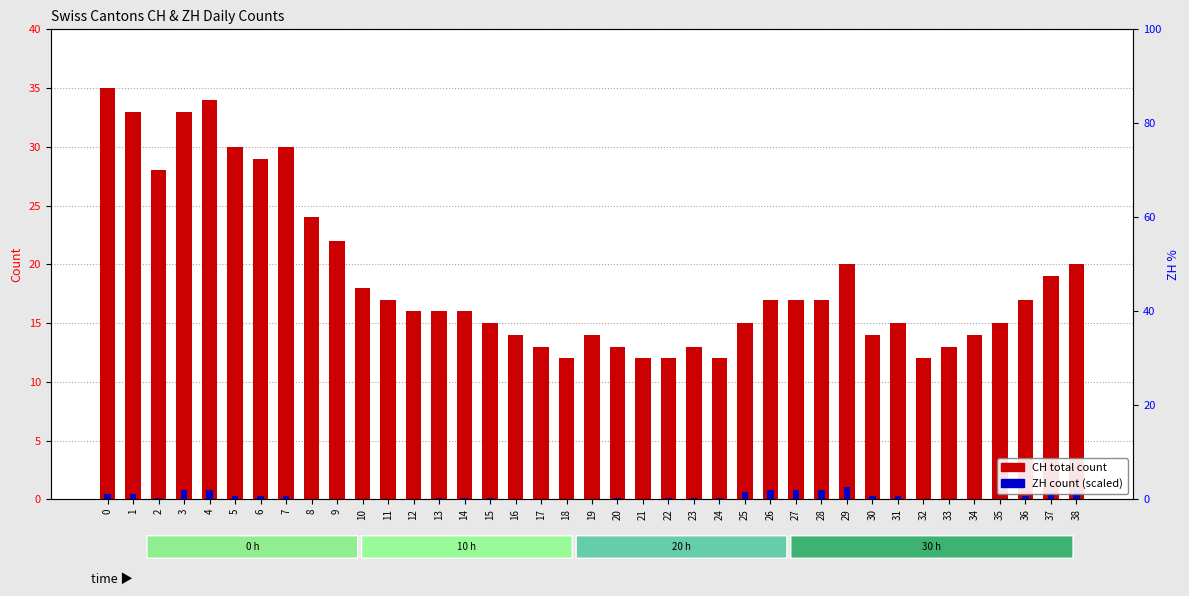

What is the highest value of the CH total count series?

35.0